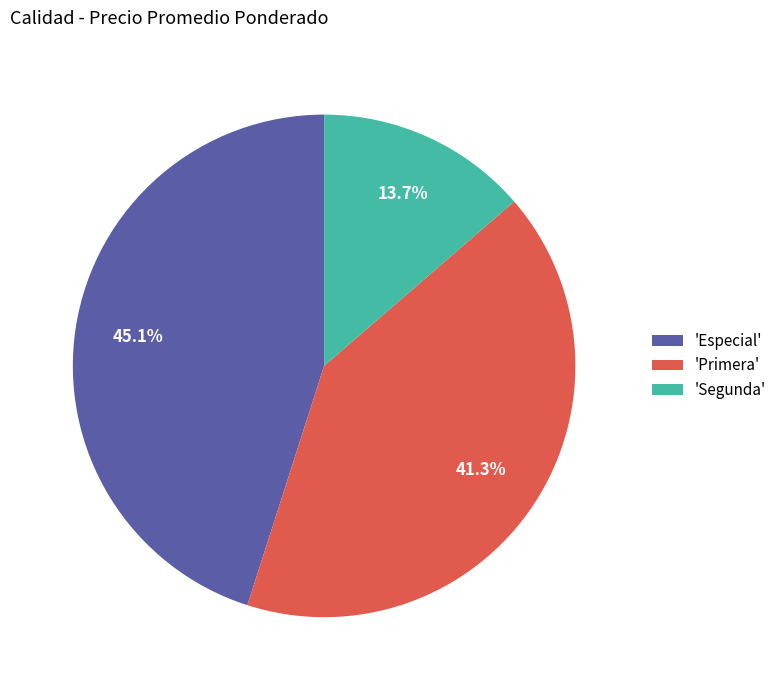

Approximately how many times larger is the value at 'Primera' compared to 'Segunda'?

3.0